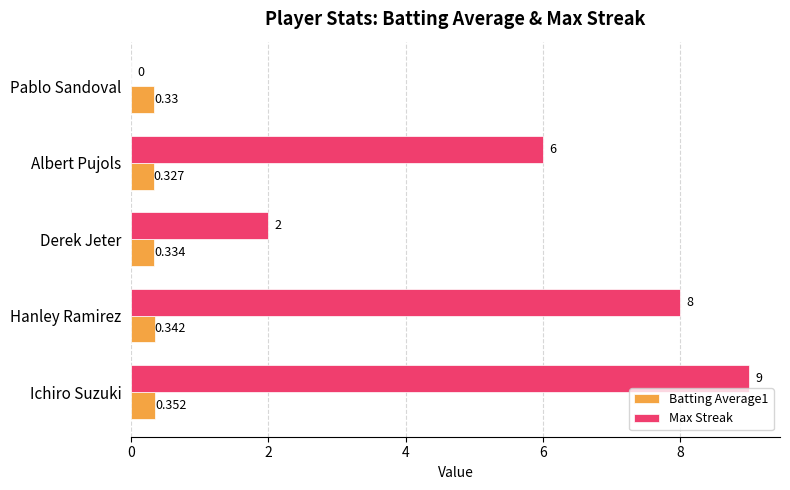

At which category is the sum across all series the highest?

Ichiro Suzuki